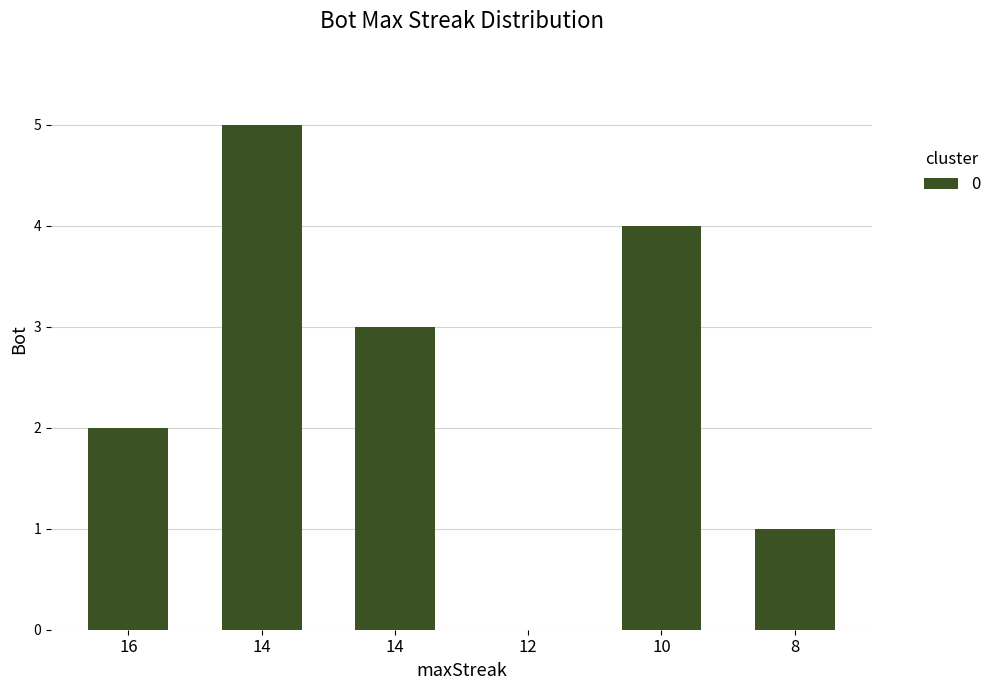

What is the value of the 5th bar from the left?

4